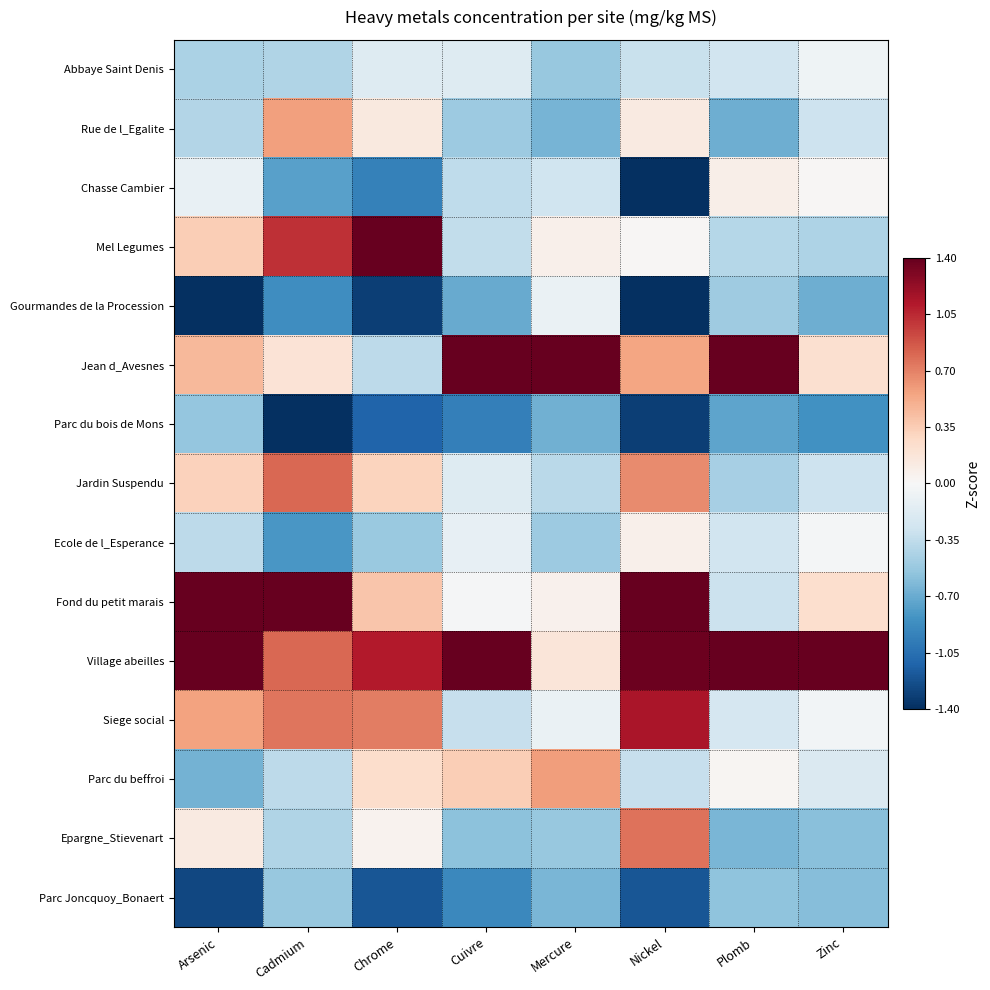

Between Cadmium and Nickel, which is larger?

Nickel